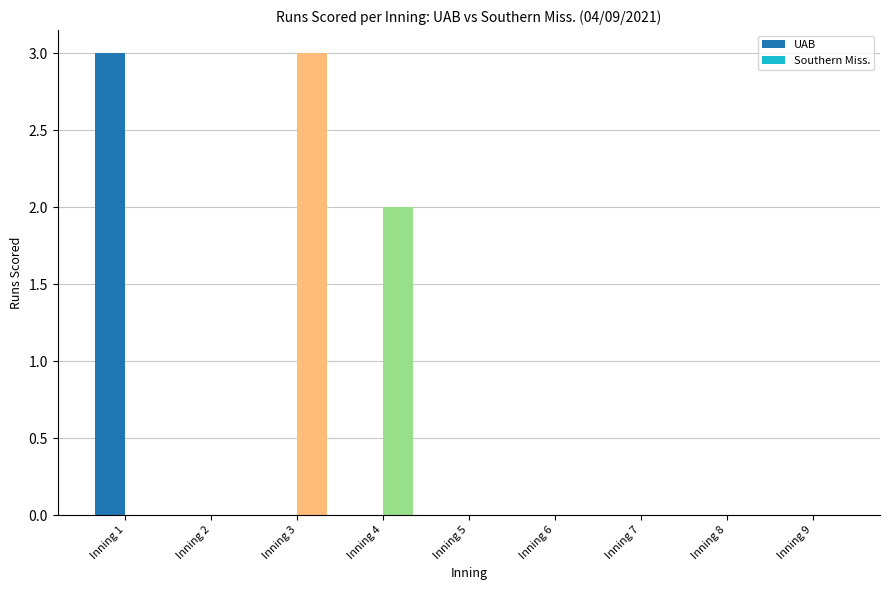

Does the chart contain stacked bars?

No